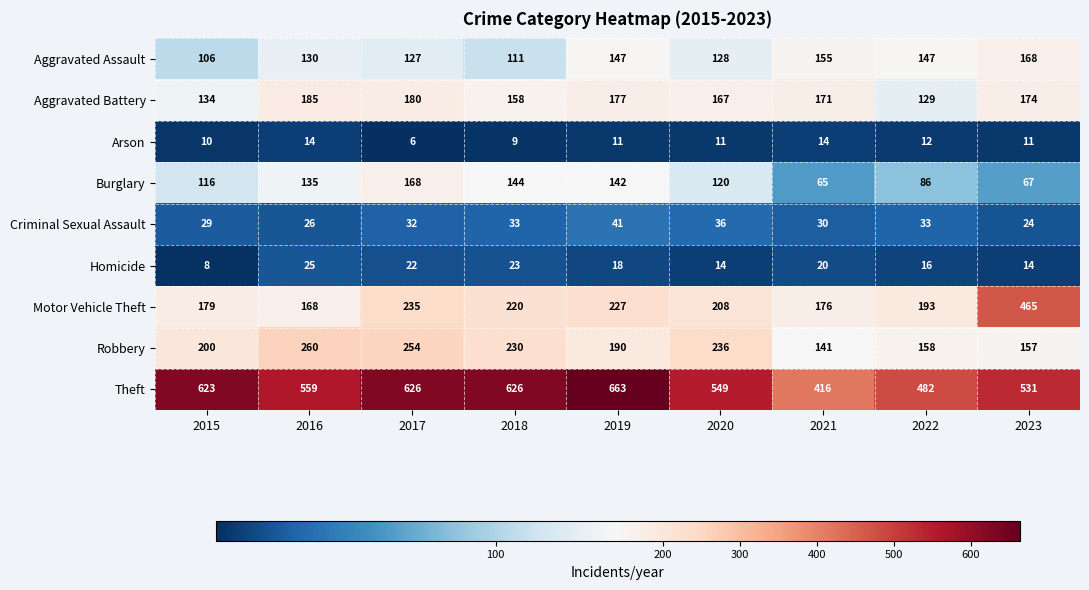

At which category does the chart reach its peak across all series?

2019